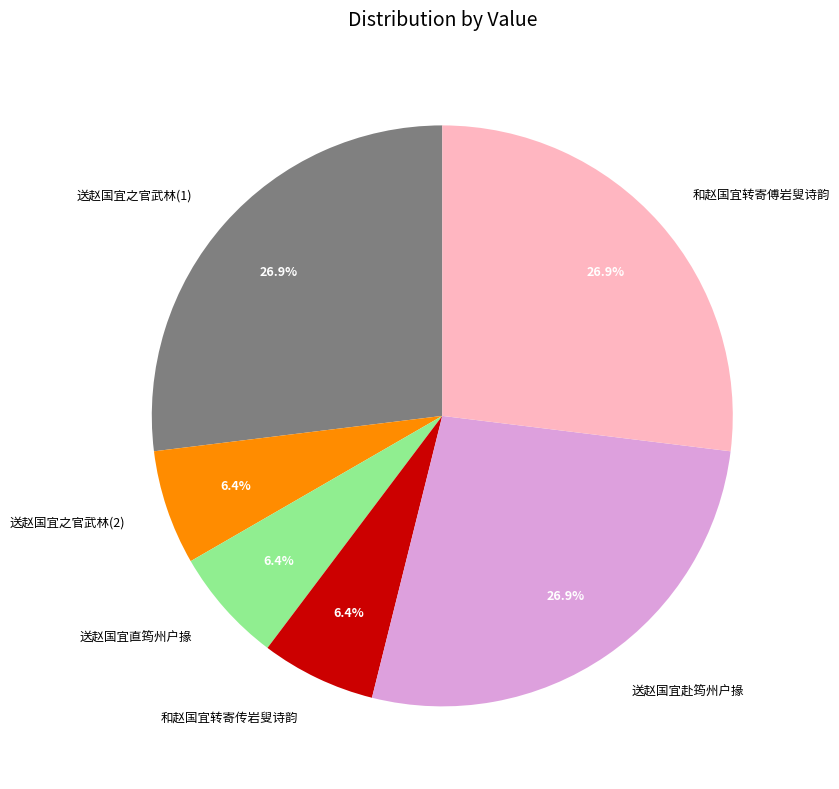

How many slices are in this pie chart?

6